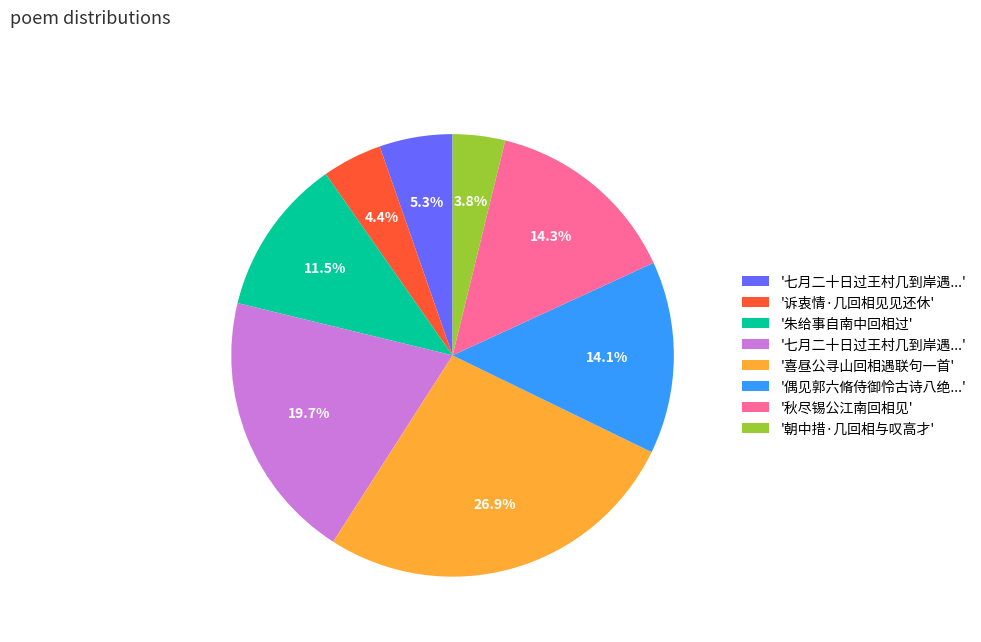

Count the number of slices in the pie.

8